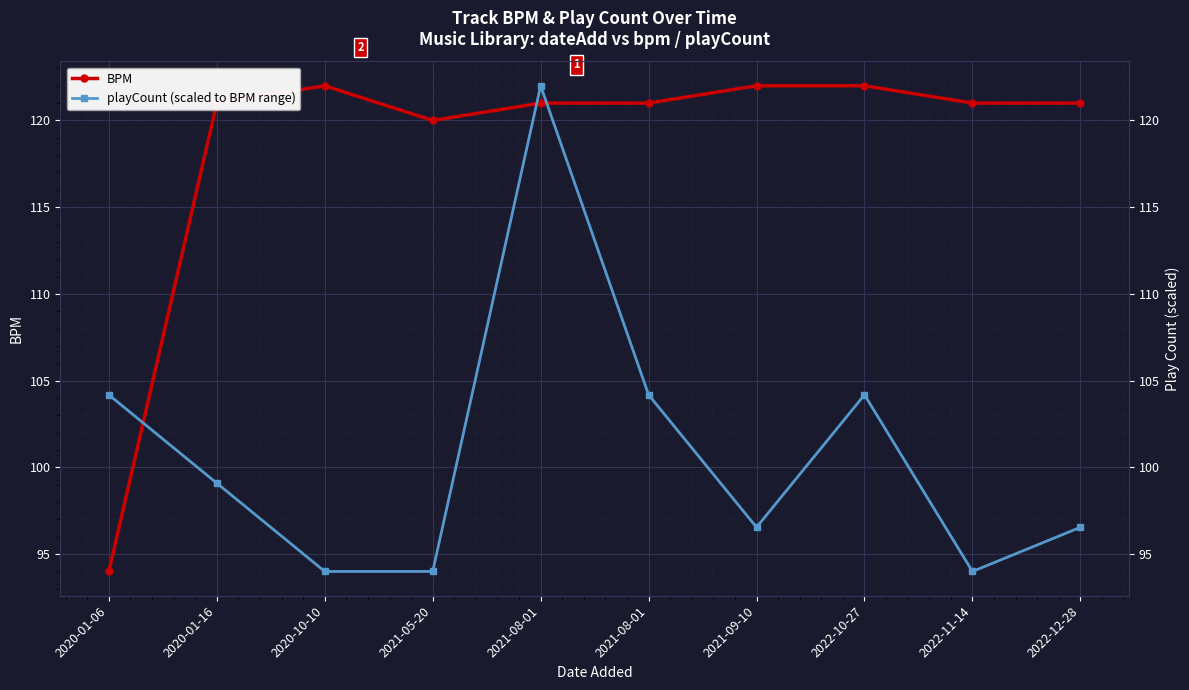

Which category has the lowest value in the BPM series?

2020-01-06